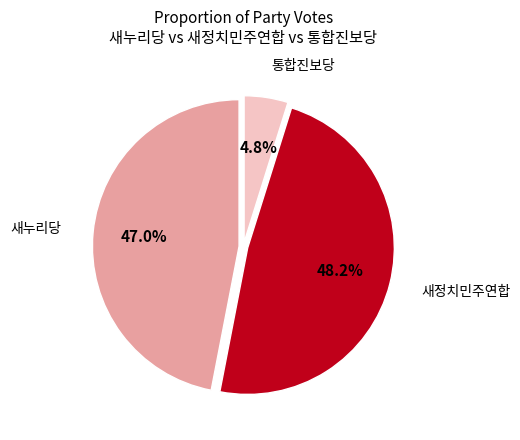

Does any single category account for the majority?

No